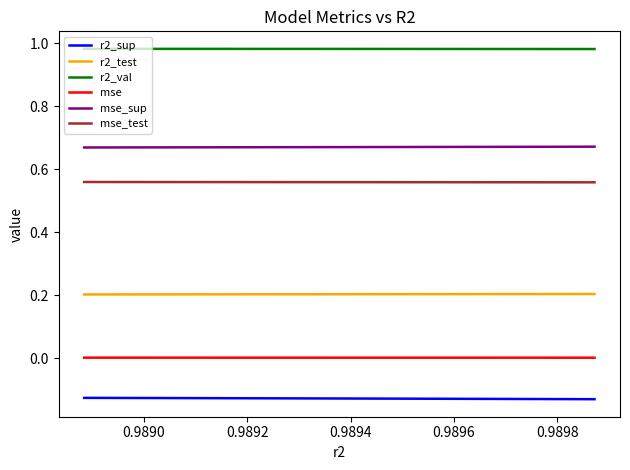

List the series in order of their peak value, lowest first.

r2_sup, mse, r2_test, mse_test, mse_sup, r2_val